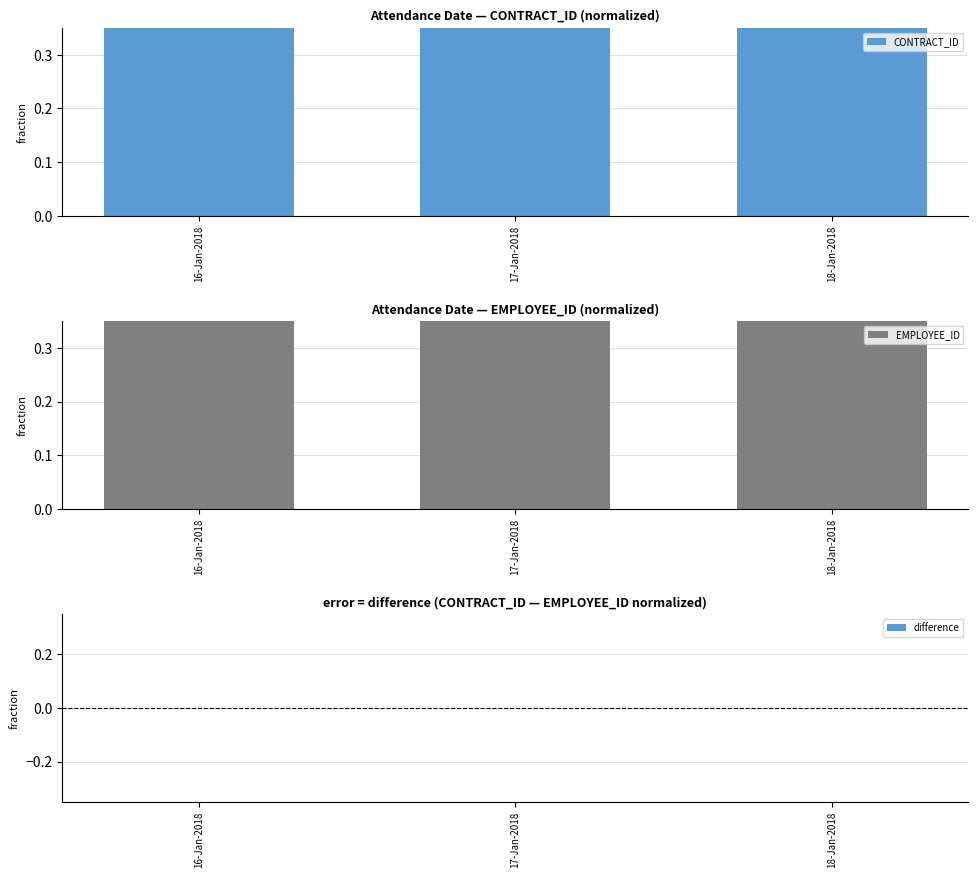

What position from the left is 18-Jan-2018?

3